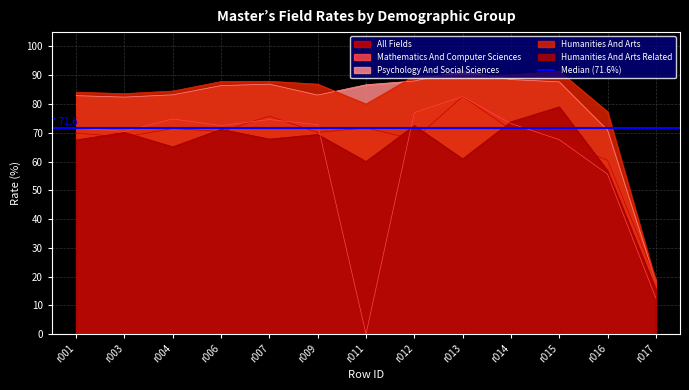

What is the value of the field_humanities_and_arts_related_master_s point at the 8th from the left?

72.5